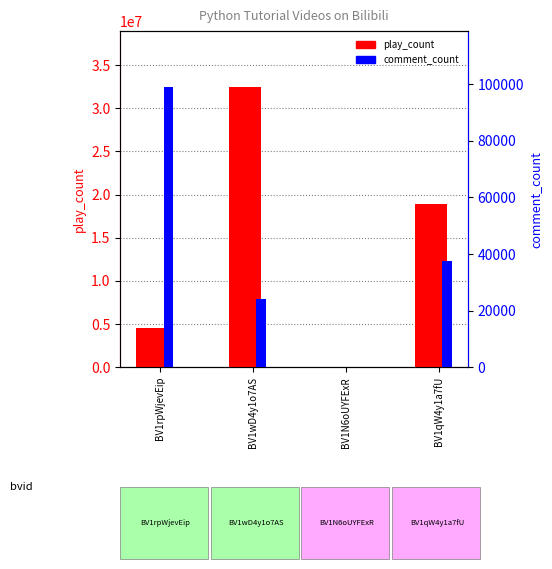

Which series has the largest range (max minus min)?

play_count